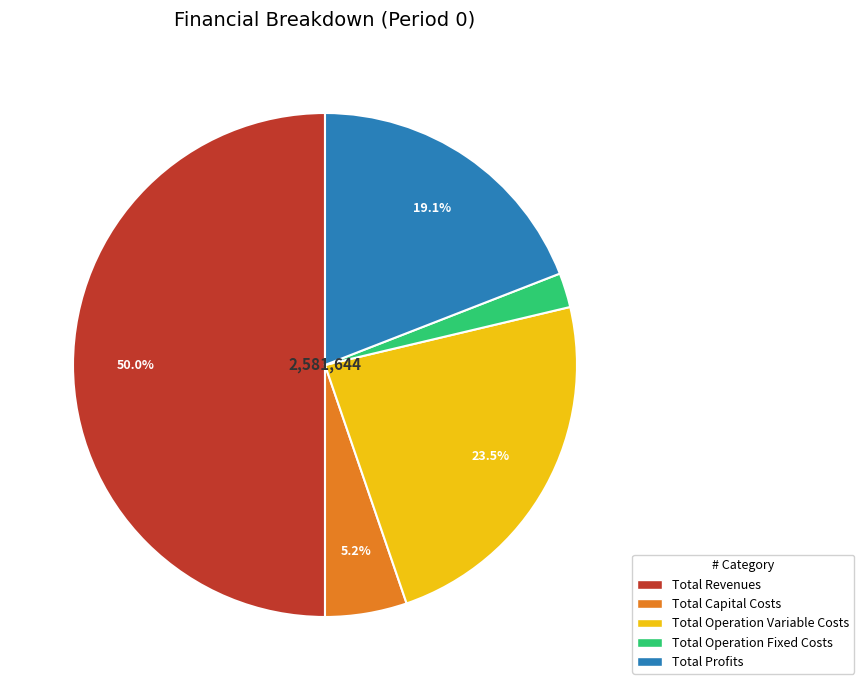

How many slices are in this pie chart?

5